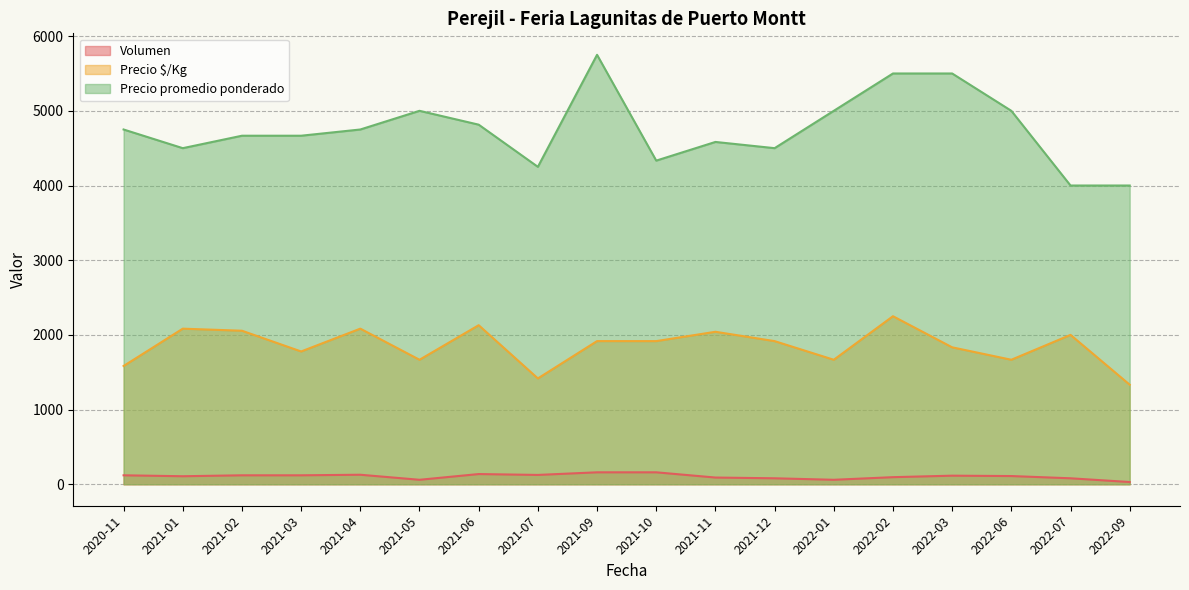

Between 2021-03 and 2022-06, which series saw the biggest shift?

Precio promedio ponderado